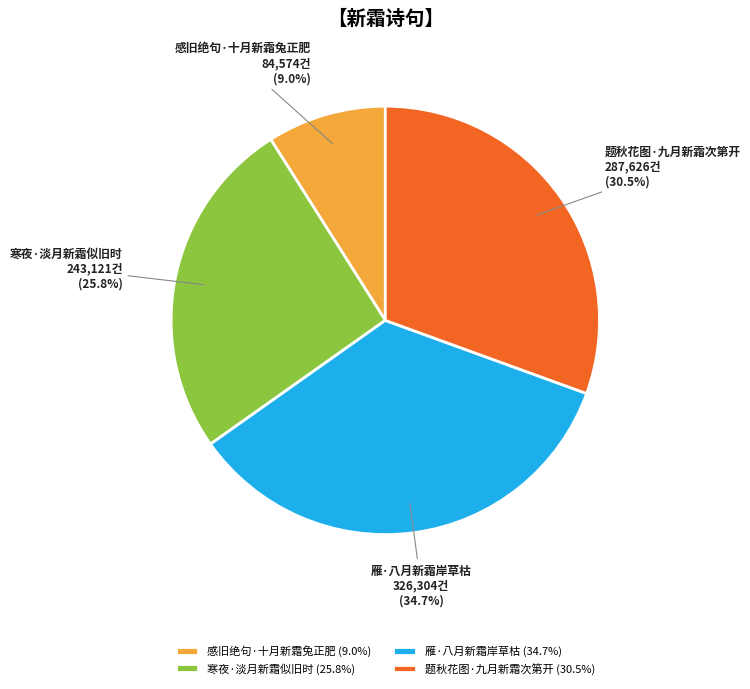

Which slice is the largest?

雁·八月新霜岸草枯